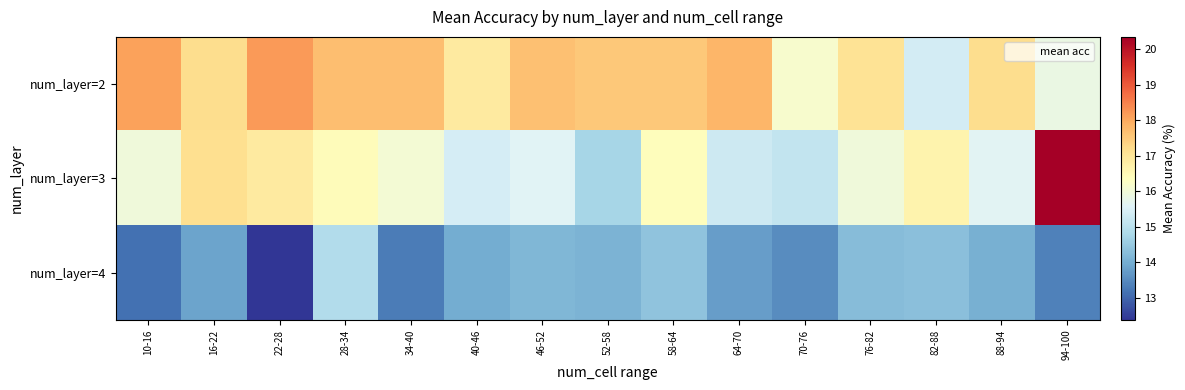

At which category is the sum across all series the highest?

94-100